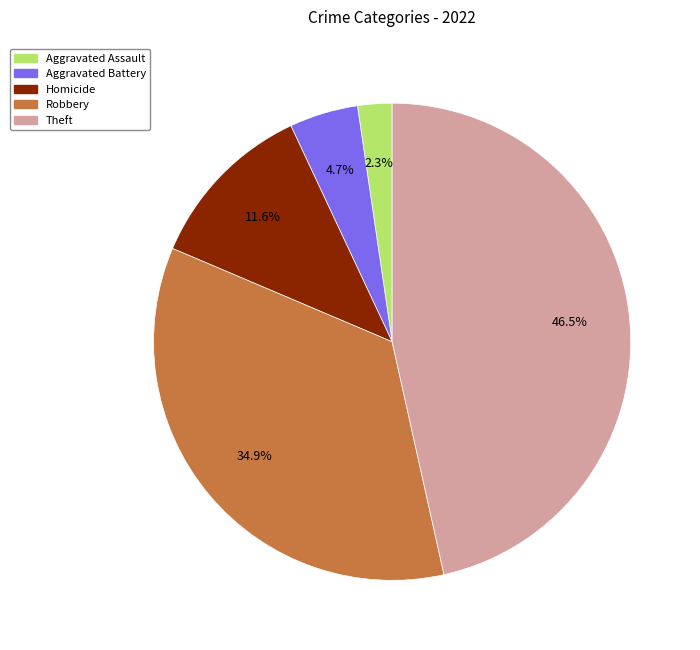

Is there any slice that represents more than half of the pie?

No